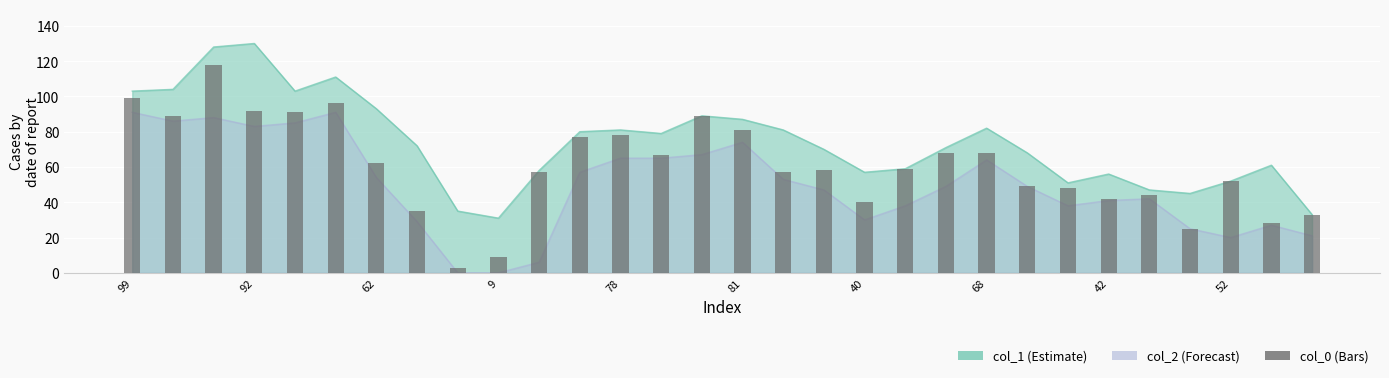

At which label does the data first exceed 59?

99